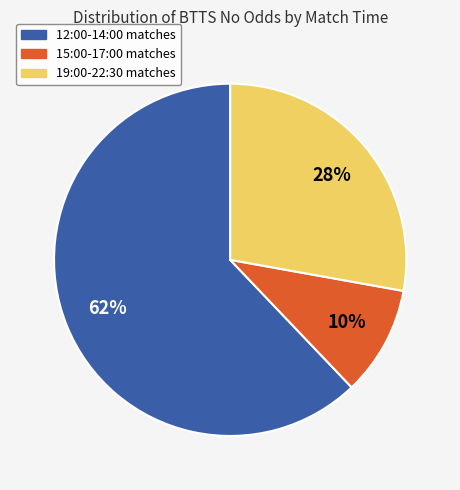

Does any single category account for the majority?

Yes